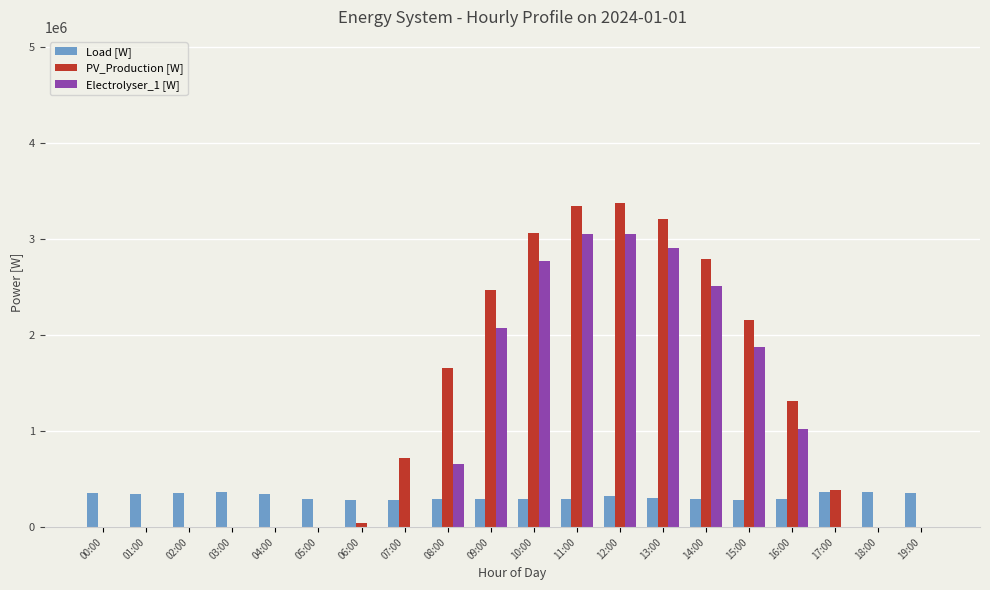

The value of Electrolyser_1 [W] at 12:00 is 1444329.9. True or false?

False